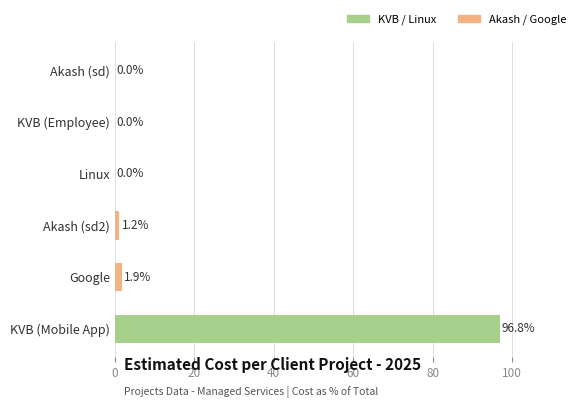

What is the average value?

16.7